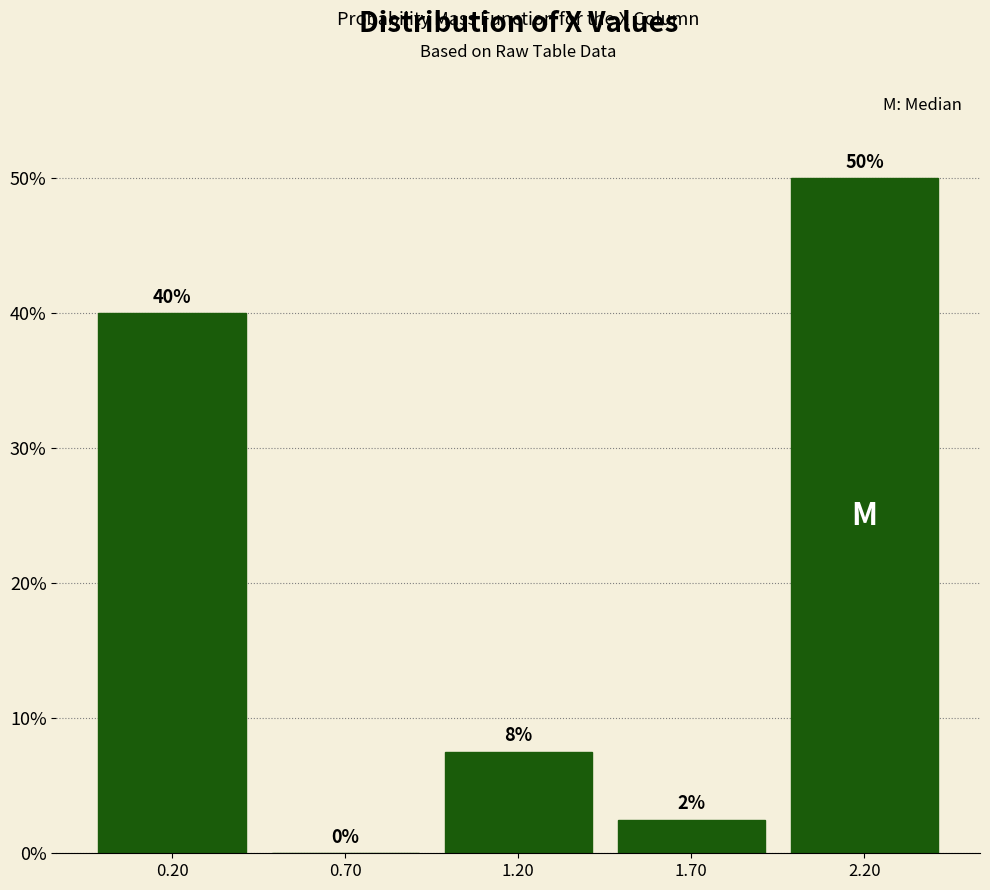

Over which range of the x-axis is the bar tallest?

1.95 to 2.45